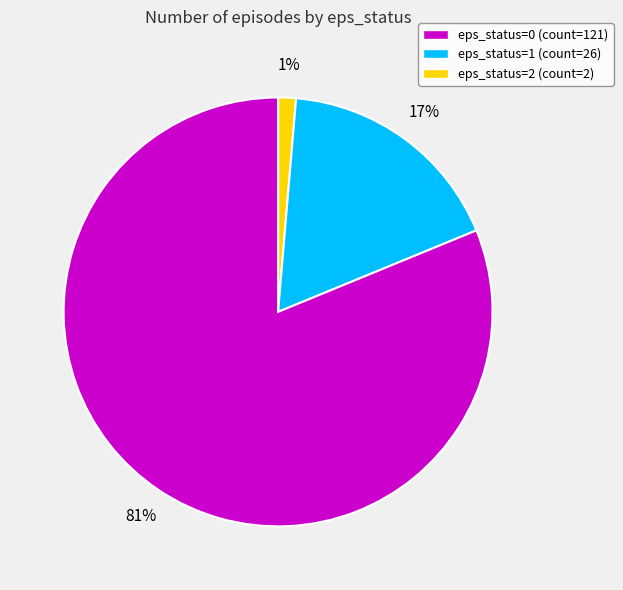

Does any single category account for the majority?

Yes